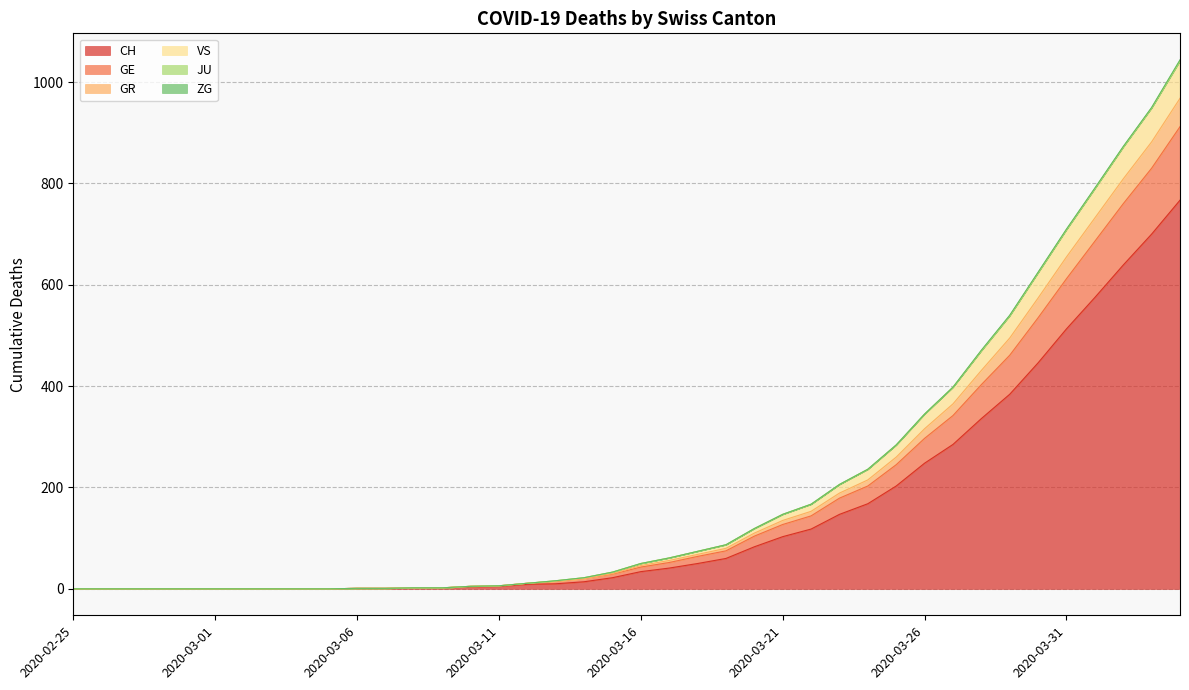

True or false: GE has a value of 0 at 2020-02-29.

True